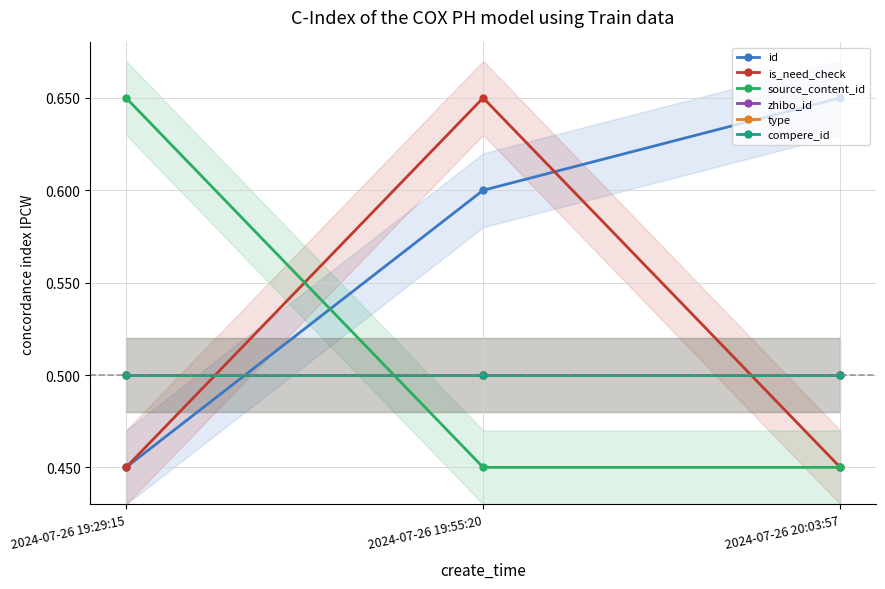

What is the minimum value for compere_id?

0.5